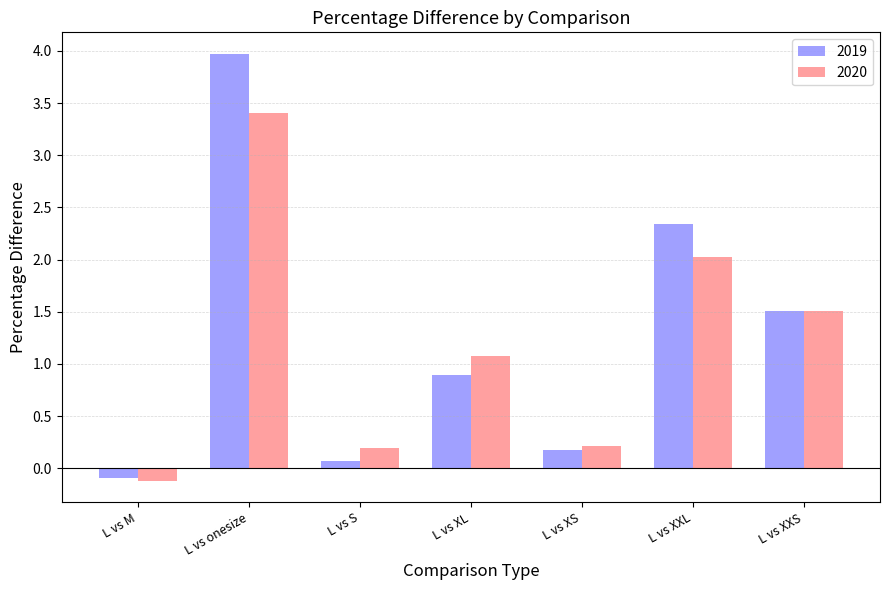

Reading left to right, transcribe all the data shown in this chart.

2019: -0.1	4.0	0.1	0.9	0.2	2.3	1.5
2020: -0.1	3.4	0.2	1.1	0.2	2.0	1.5